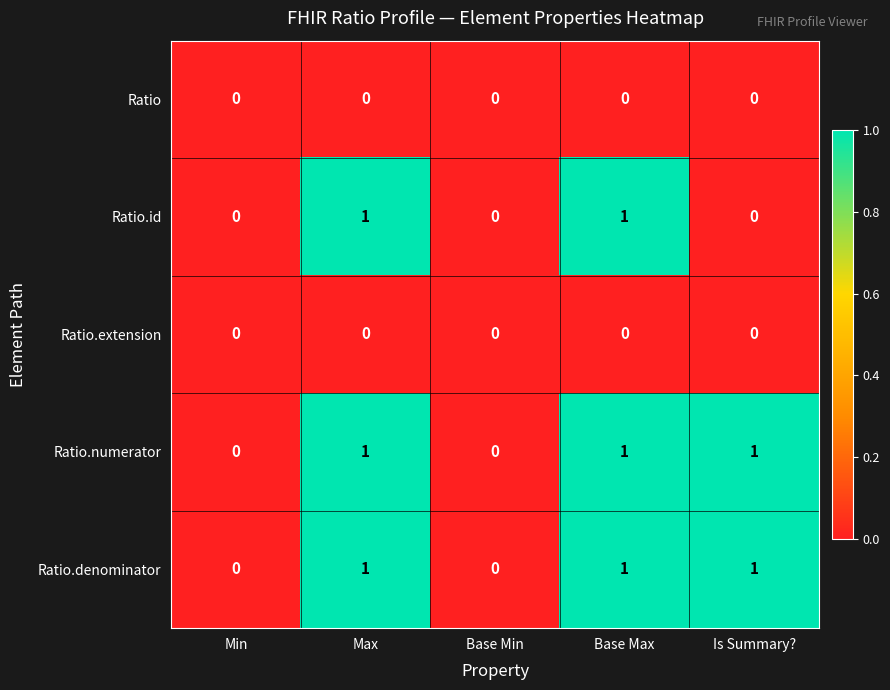

What is the sum of all Ratio.denominator values?

3